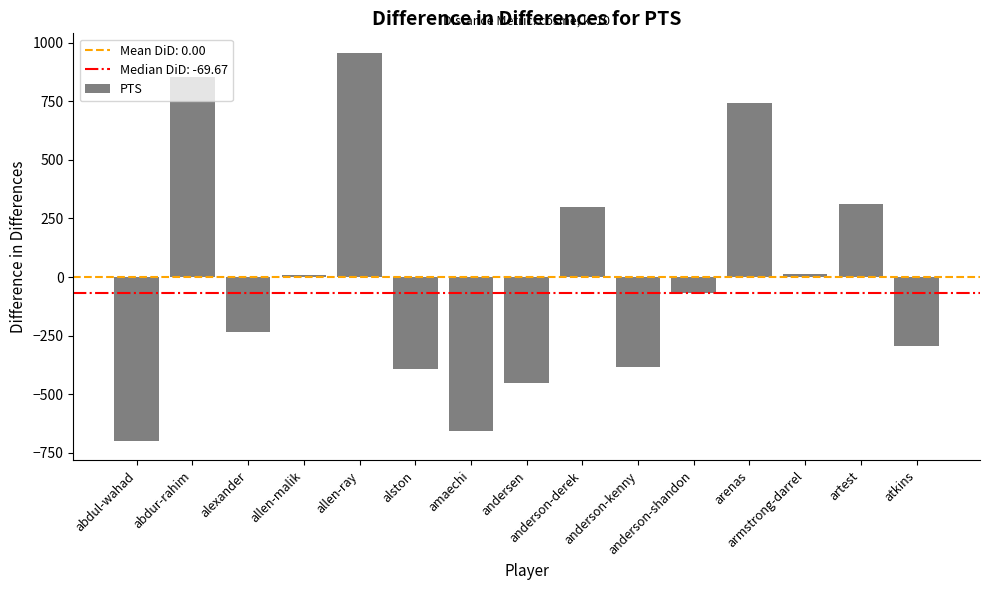

How many values are below zero?

8